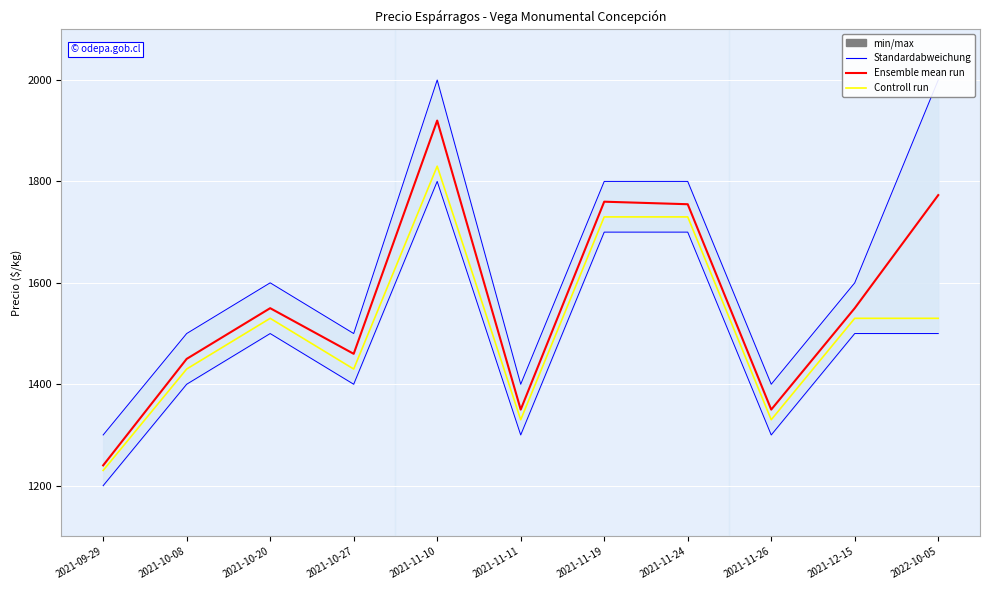

Reading right to left, extract all data points from this chart.

Standardabweichung: 2022-10-05=1500	2021-12-15=1500	2021-11-26=1300	2021-11-24=1700	2021-11-19=1700	2021-11-11=1300	2021-11-10=1800	2021-10-27=1400	2021-10-20=1500	2021-10-08=1400	2021-09-29=1200
Ensemble mean run: 2022-10-05=1773	2021-12-15=1550	2021-11-26=1350	2021-11-24=1755	2021-11-19=1760	2021-11-11=1350	2021-11-10=1920	2021-10-27=1460	2021-10-20=1550	2021-10-08=1450	2021-09-29=1240
Controll run: 2022-10-05=1530	2021-12-15=1530	2021-11-26=1330	2021-11-24=1730	2021-11-19=1730	2021-11-11=1330	2021-11-10=1830	2021-10-27=1430	2021-10-20=1530	2021-10-08=1430	2021-09-29=1230